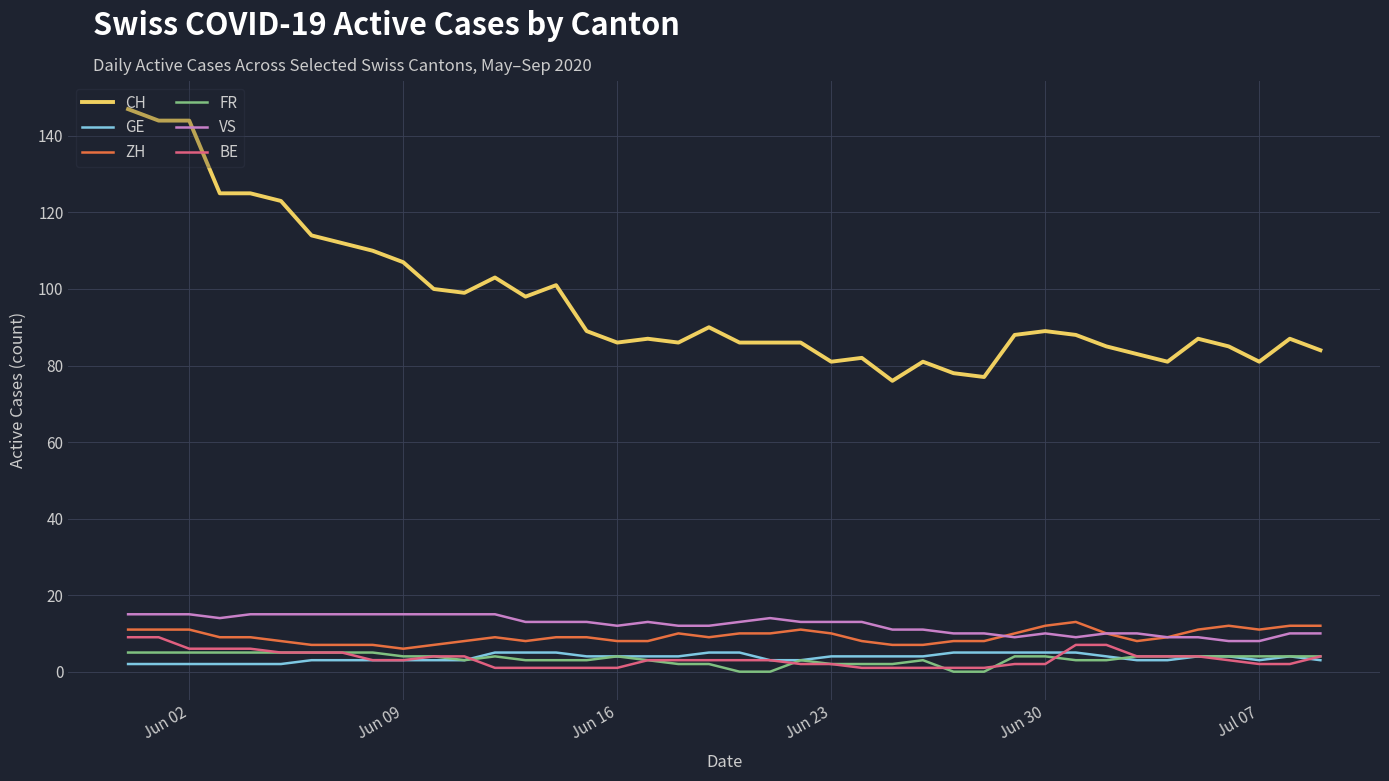

True or false: CH and ZH cross at least once.

False